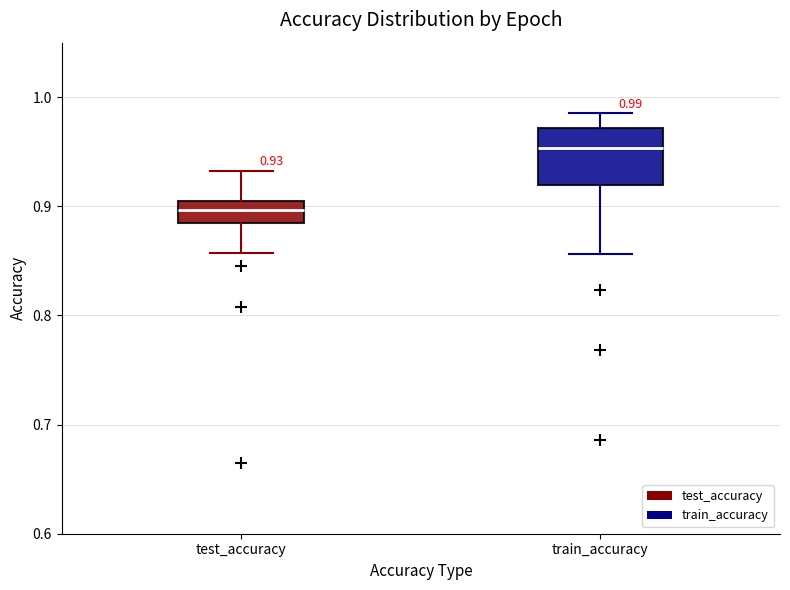

Which box is the tallest, from its lower edge to its upper edge?

train_accuracy